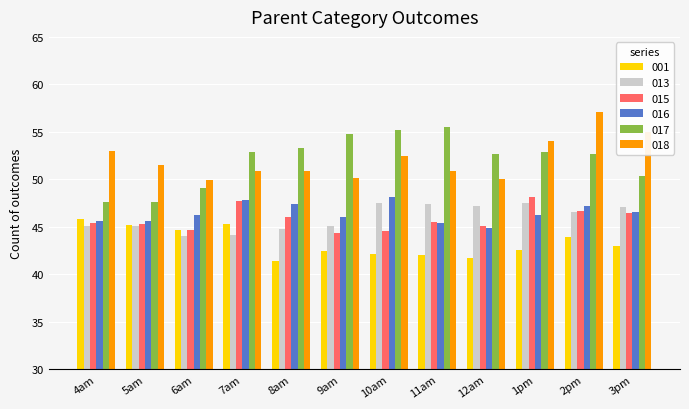

The value of 017 at 11am is 37.8. True or false?

False